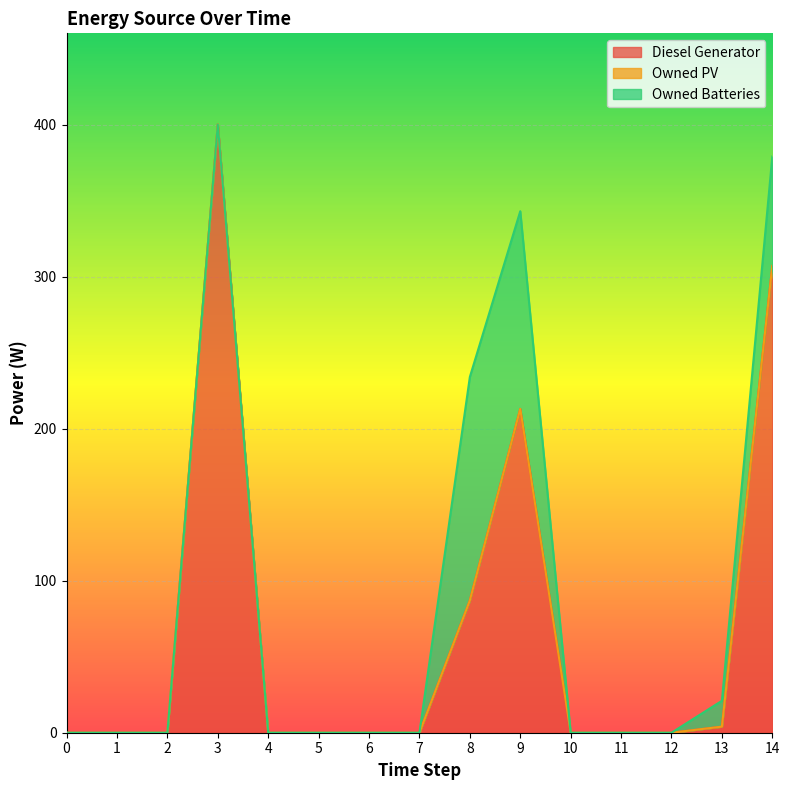

Which series has the widest spread of values?

Diesel Generator